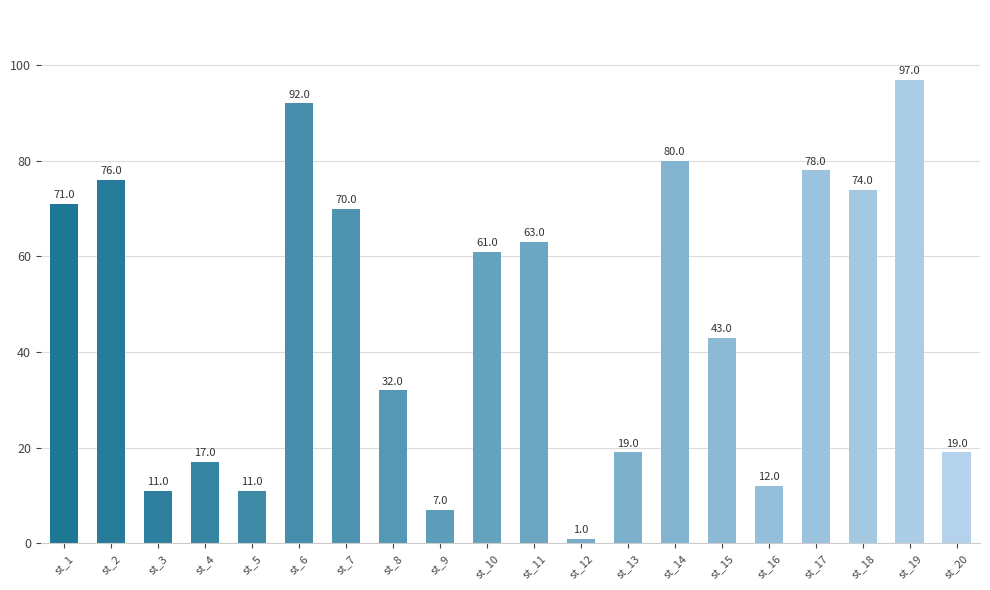

What is the change in value from st_3 to st_7?

+59